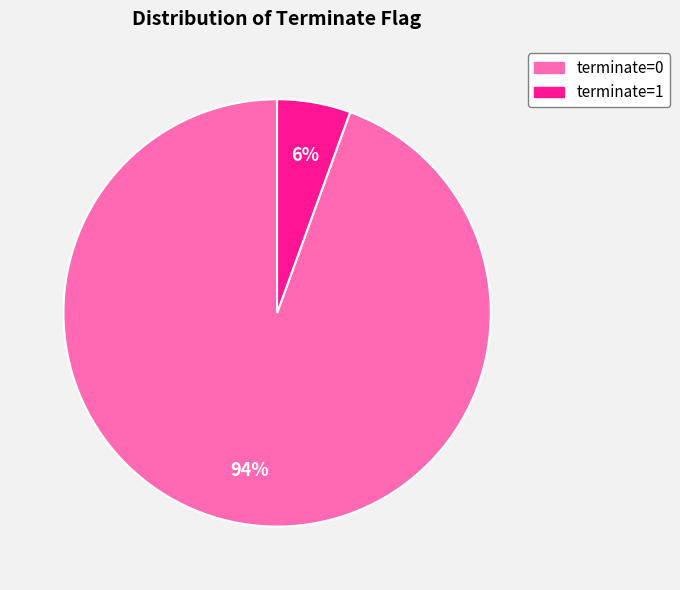

Rank the categories by value from highest to lowest.

terminate=0, terminate=1